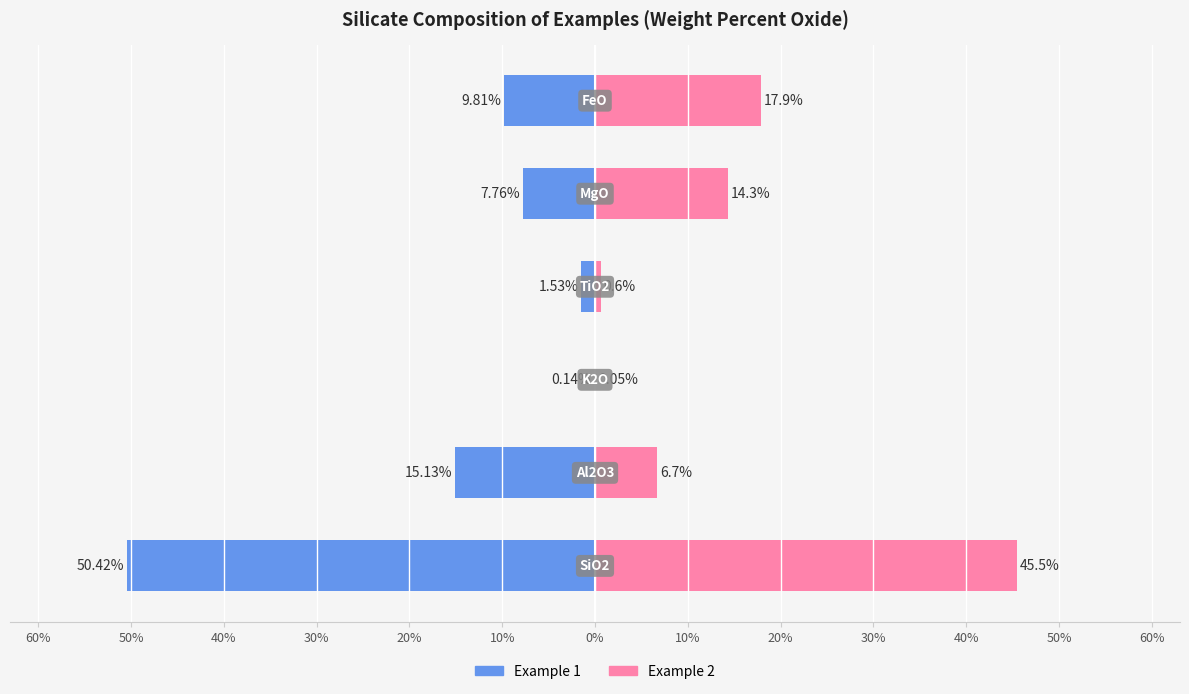

How many categories are shown in the chart?

6